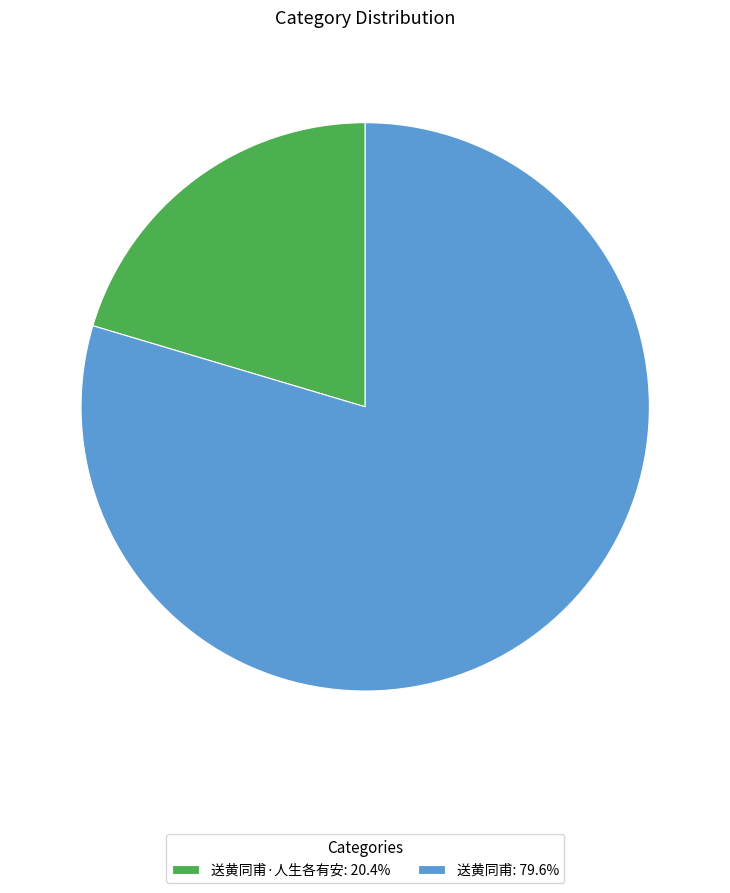

Combined, do 送黄同甫·人生各有安: 20.4% and 送黄同甫: 79.6% account for over 50%?

Yes